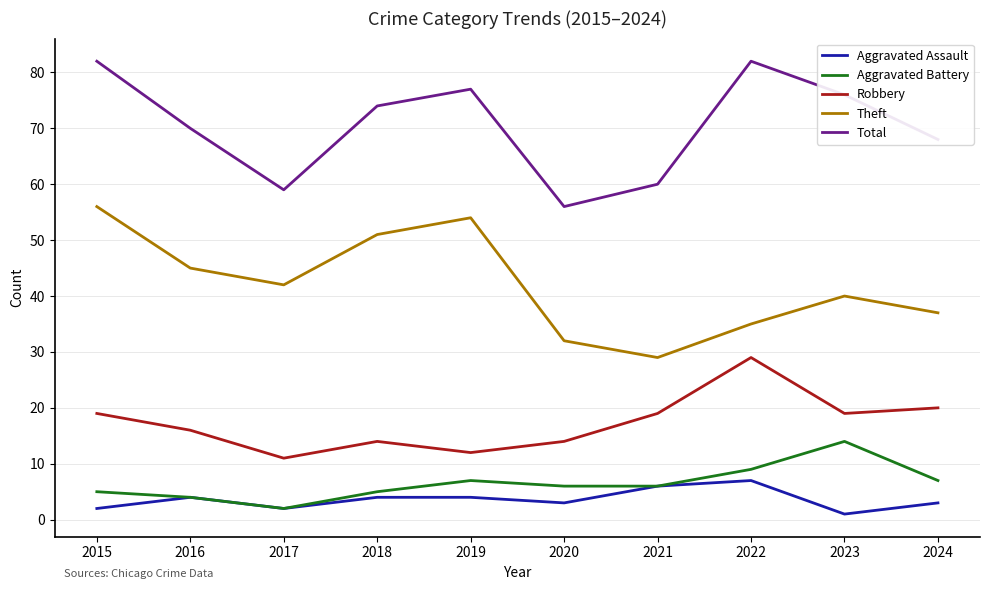

Rank the series by their maximum value, from highest to lowest.

Total, Theft, Robbery, Aggravated Battery, Aggravated Assault